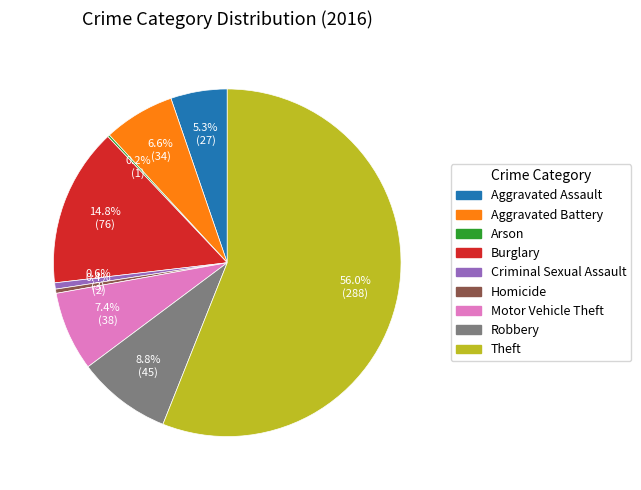

Between Criminal Sexual Assault and Aggravated Battery, which is larger?

Aggravated Battery